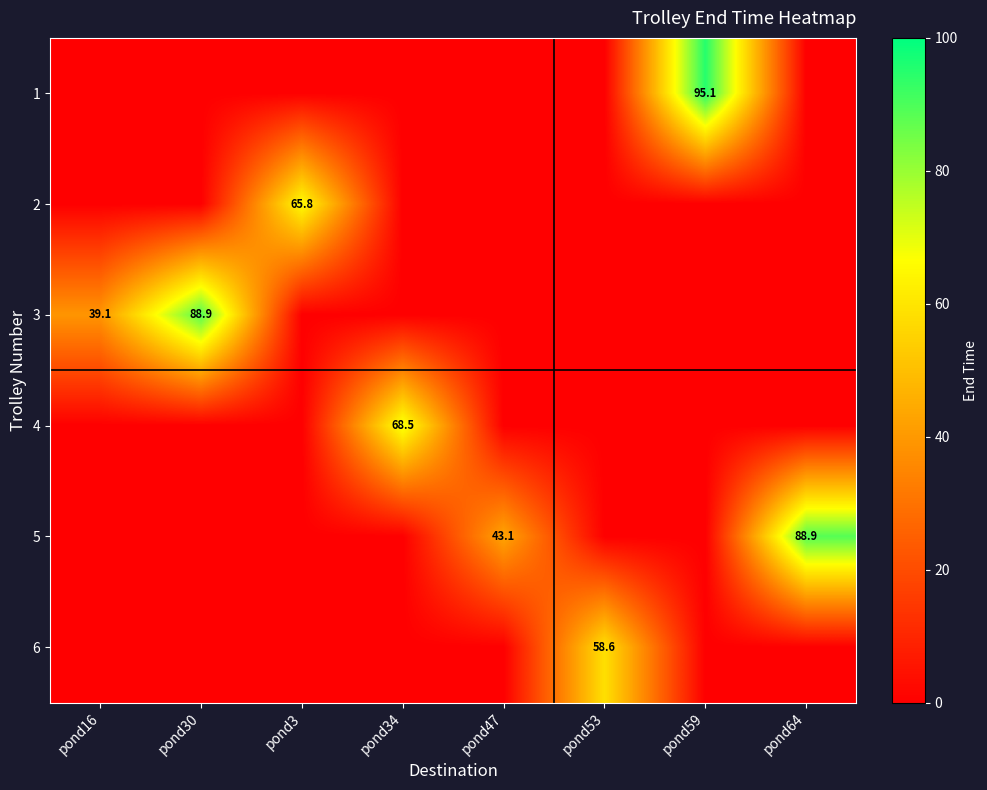

Between pond59 and pond16, which is larger?

pond59